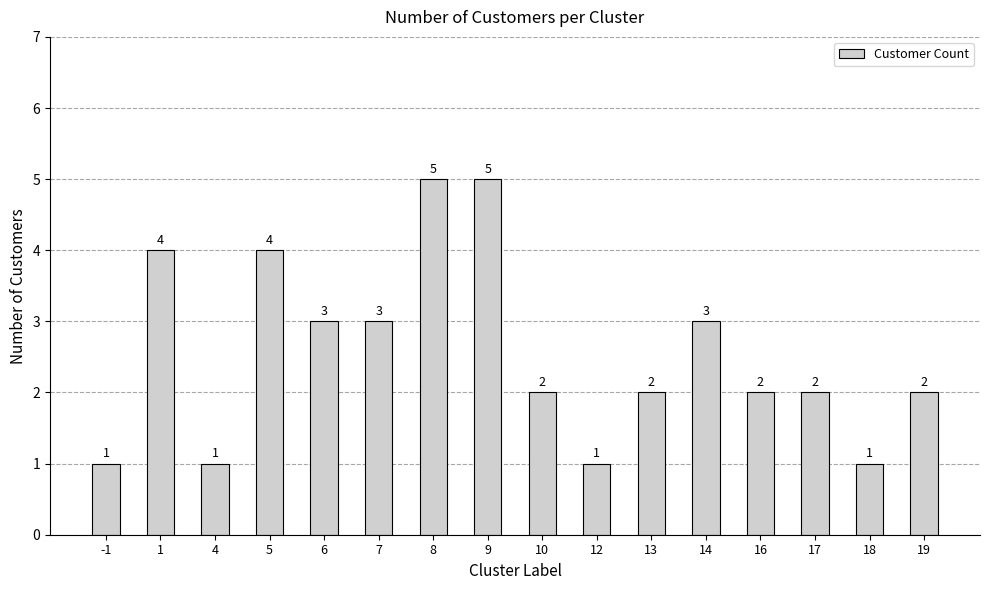

What is the value of the 9th bar from the left?

2